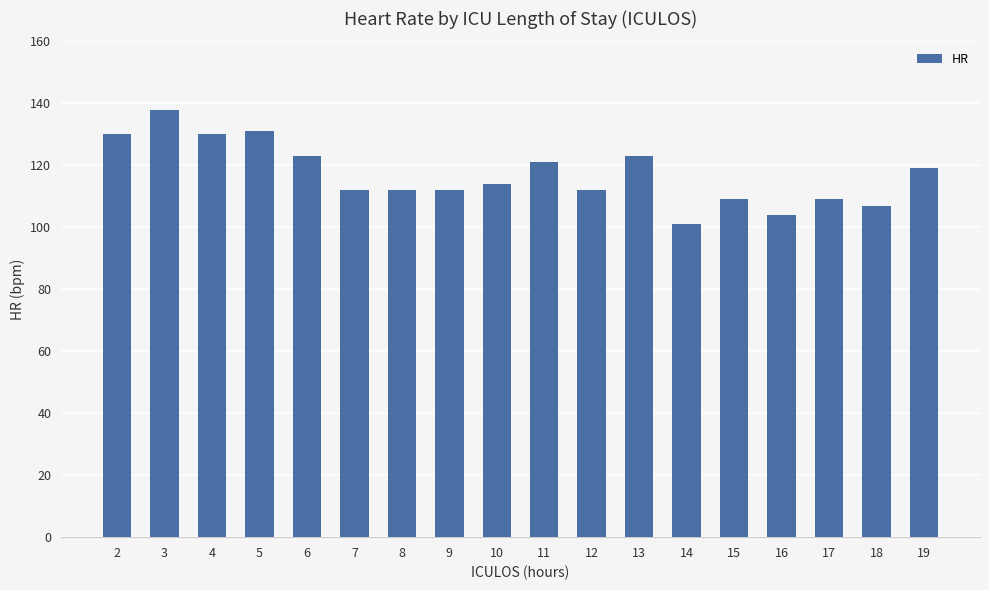

What is the sum of all values?

2107